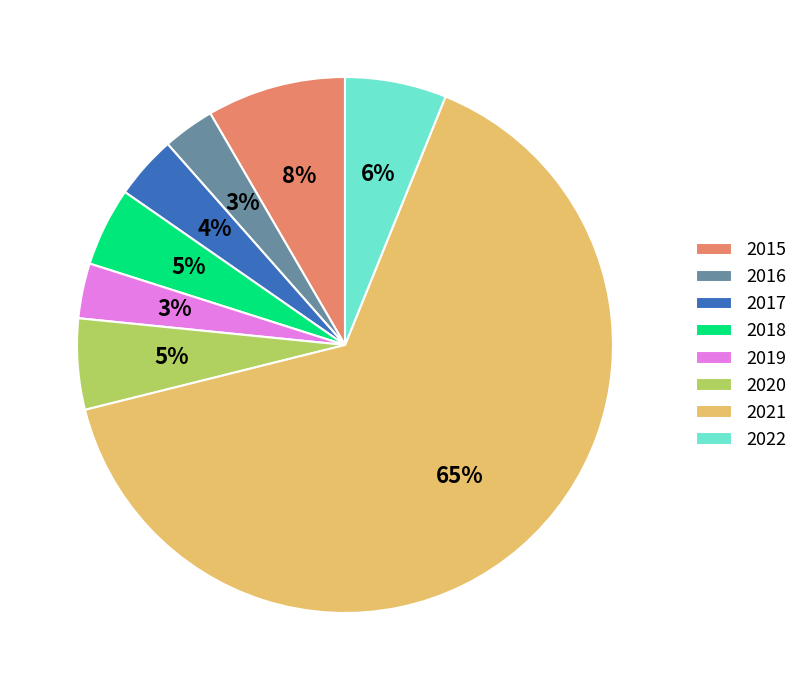

To the nearest percent, what is the difference between the 2020 and 2015 slice percentages?

3%